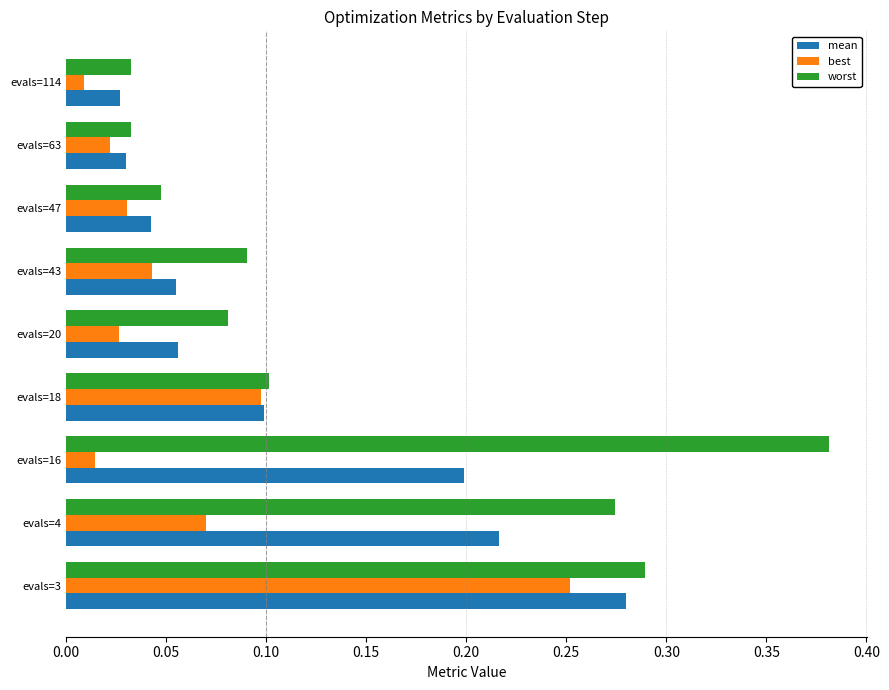

Rank the series by their average value, from highest to lowest.

worst, mean, best